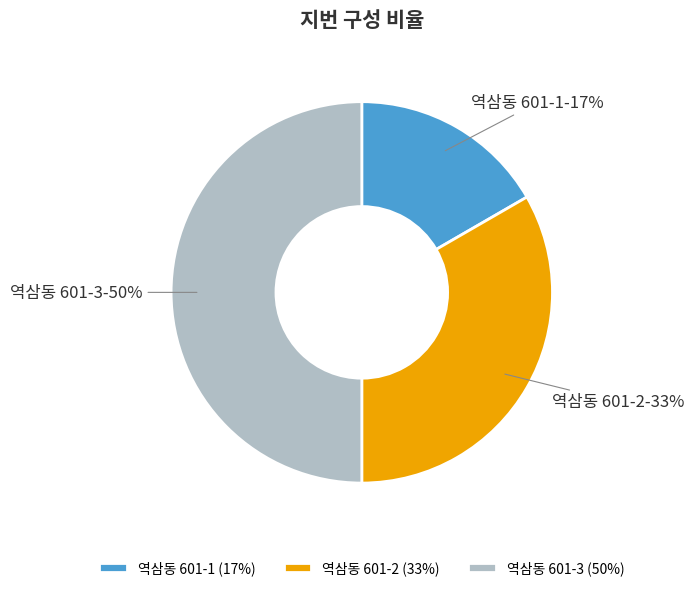

Which slice is the largest?

역삼동 601-3